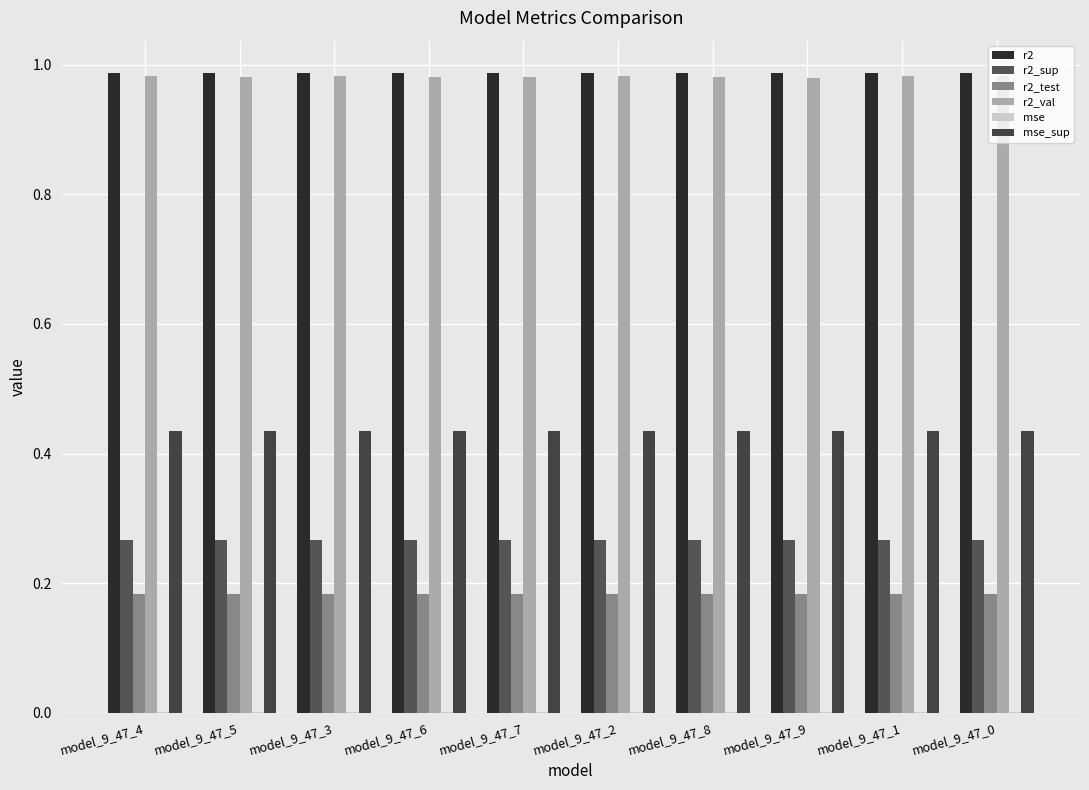

At model_9_47_1, list the series in order from smallest to largest.

mse, r2_test, r2_sup, mse_sup, r2_val, r2